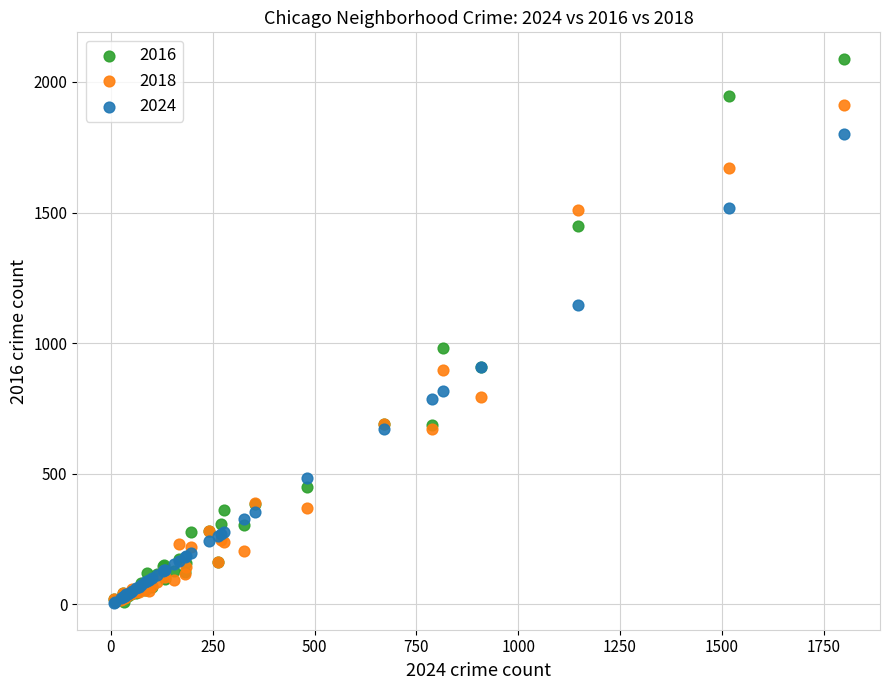

What are all the series names shown in the legend?

2016, 2018, 2024